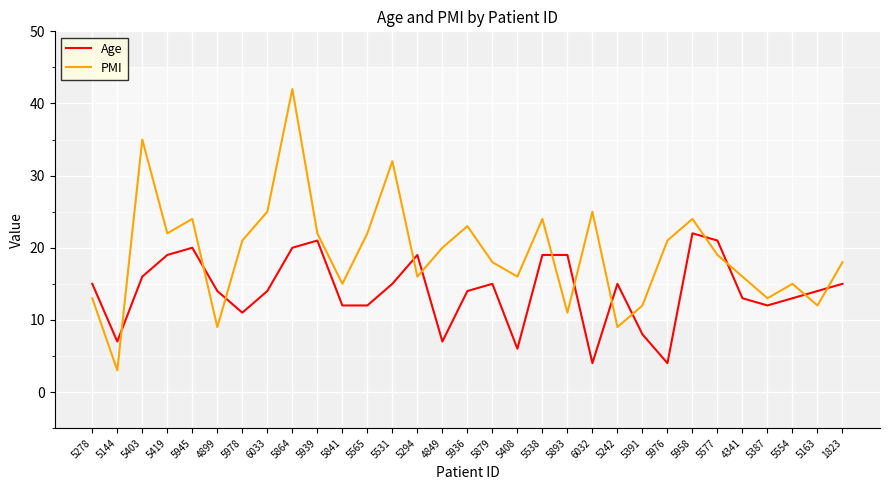

Reading left to right, list all the values displayed in this chart.

Age: 5278=15	5144=7	5403=16	5419=19	5945=20	4899=14	5978=11	6033=14	5864=20	5939=21	5841=12	5565=12	5531=15	5294=19	4849=7	5936=14	5879=15	5408=6	5538=19	5893=19	6032=4	5242=15	5391=8	5976=4	5958=22	5577=21	4341=13	5387=12	5554=13	5163=14	1823=15
PMI: 5278=13	5144=3	5403=35	5419=22	5945=24	4899=9	5978=21	6033=25	5864=42	5939=22	5841=15	5565=22	5531=32	5294=16	4849=20	5936=23	5879=18	5408=16	5538=24	5893=11	6032=25	5242=9	5391=12	5976=21	5958=24	5577=19	4341=16	5387=13	5554=15	5163=12	1823=18